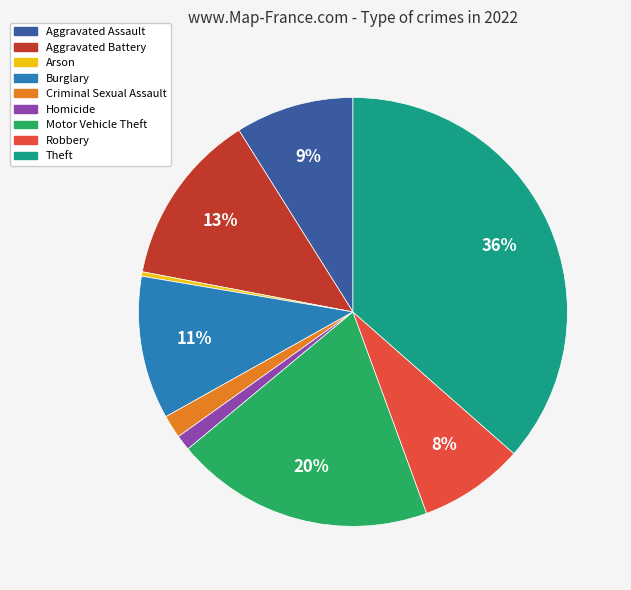

To the nearest percent, what percentage of the pie is Theft?

36%